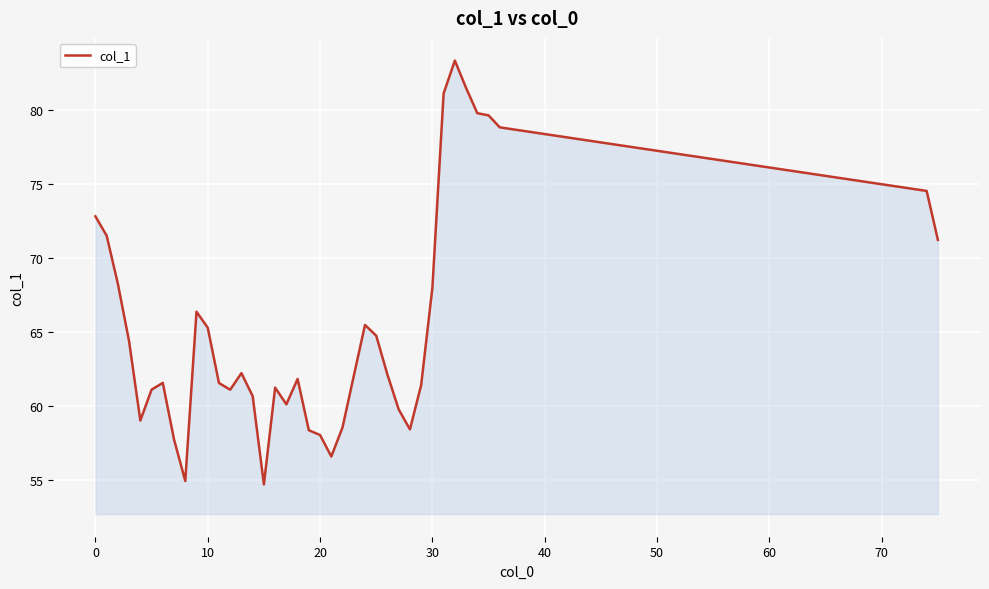

What is the smallest value displayed?

54.7